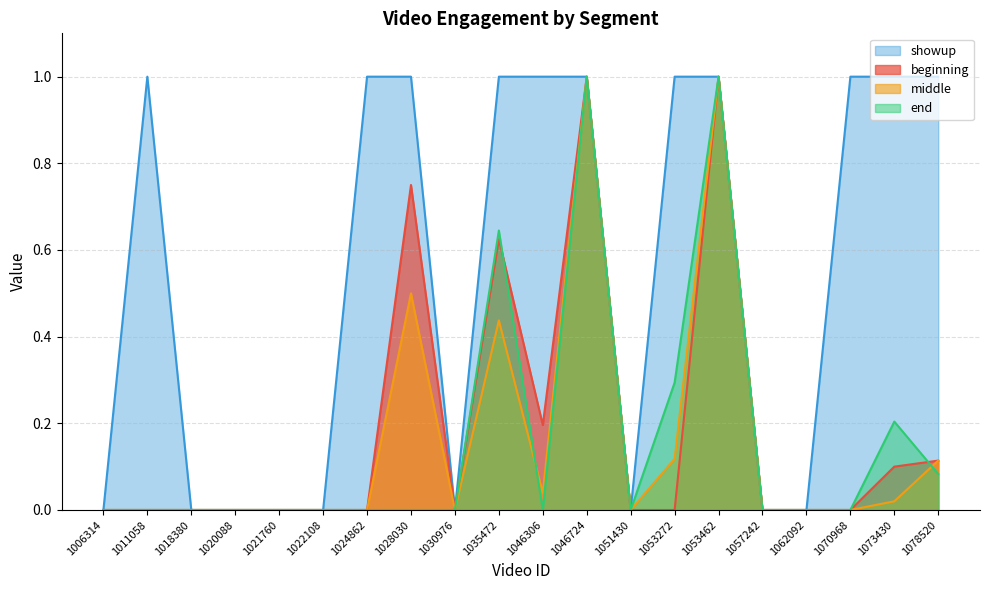

Reading left to right, transcribe all the data shown in this chart.

beginning: 1006314=0.0	1011058=0.0	1018380=0.0	1020088=0.0	1021760=0.0	1022108=0.0	1024862=0.0	1028030=0.8	1030976=0.0	1035472=0.6	1046306=0.2	1046724=1.0	1051430=0.0	1053272=0.0	1053462=1.0	1057242=0.0	1062092=0.0	1070968=0.0	1073430=0.1	1078520=0.1
middle: 1006314=0.0	1011058=0.0	1018380=0.0	1020088=0.0	1021760=0.0	1022108=0.0	1024862=0.0	1028030=0.5	1030976=0.0	1035472=0.4	1046306=0.0	1046724=1.0	1051430=0.0	1053272=0.1	1053462=1.0	1057242=0.0	1062092=0.0	1070968=0.0	1073430=0.0	1078520=0.1
end: 1006314=0.0	1011058=0.0	1018380=0.0	1020088=0.0	1021760=0.0	1022108=0.0	1024862=0.0	1028030=0.0	1030976=0.0	1035472=0.6	1046306=0.0	1046724=1.0	1051430=0.0	1053272=0.3	1053462=1.0	1057242=0.0	1062092=0.0	1070968=0.0	1073430=0.2	1078520=0.1
showup: 1006314=0.0	1011058=1.0	1018380=0.0	1020088=0.0	1021760=0.0	1022108=0.0	1024862=1.0	1028030=1.0	1030976=0.0	1035472=1.0	1046306=1.0	1046724=1.0	1051430=0.0	1053272=1.0	1053462=1.0	1057242=0.0	1062092=0.0	1070968=1.0	1073430=1.0	1078520=1.0